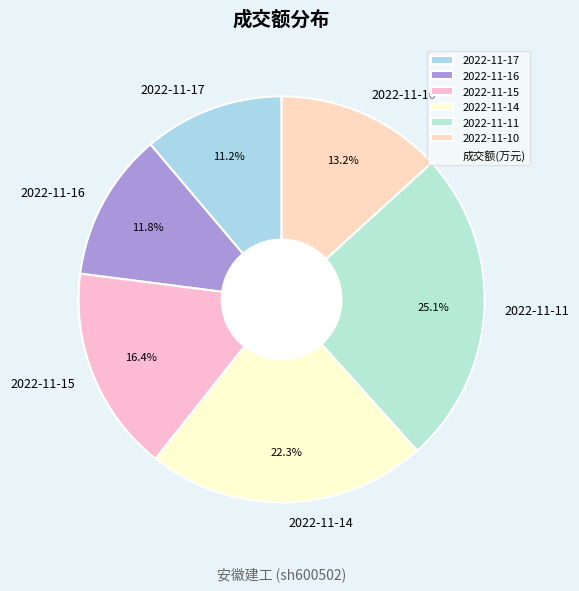

Which has a higher value, 2022-11-14 or 2022-11-15?

2022-11-14